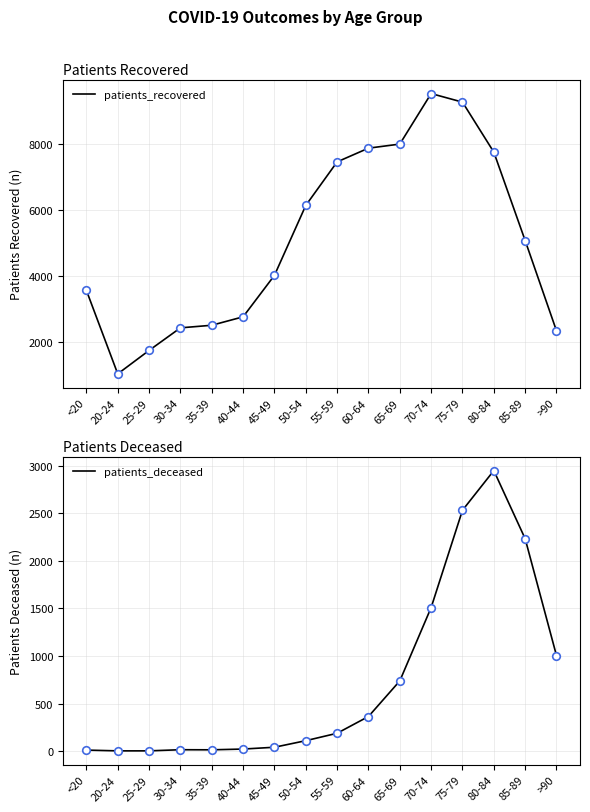

What are all the series names shown in the legend?

patients_recovered, patients_deceased